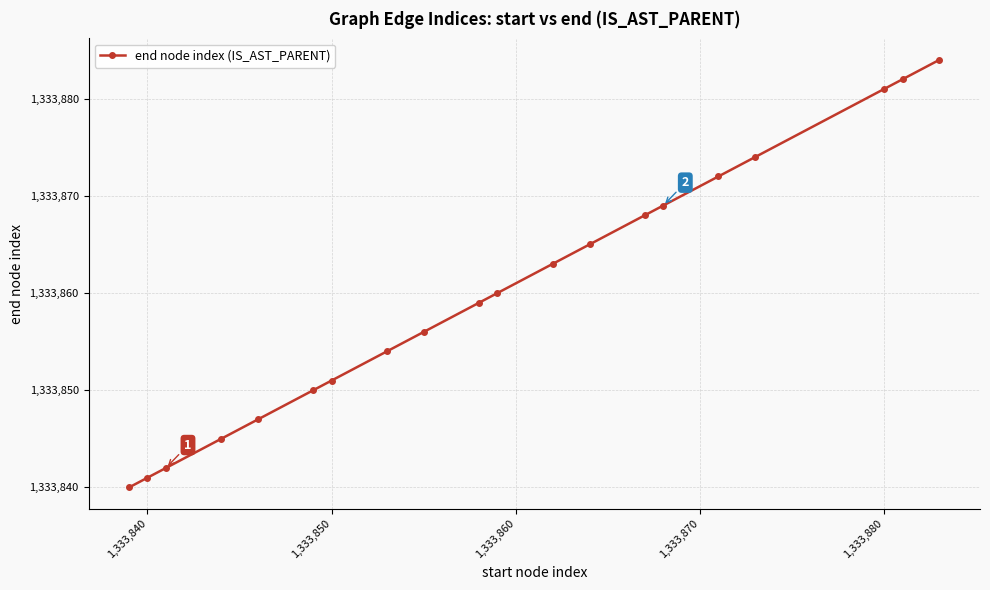

What is the average value?

1333860